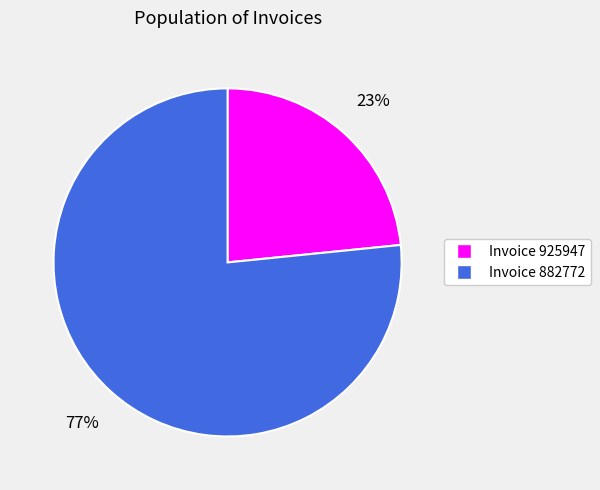

Which slice is the largest?

Invoice 882772